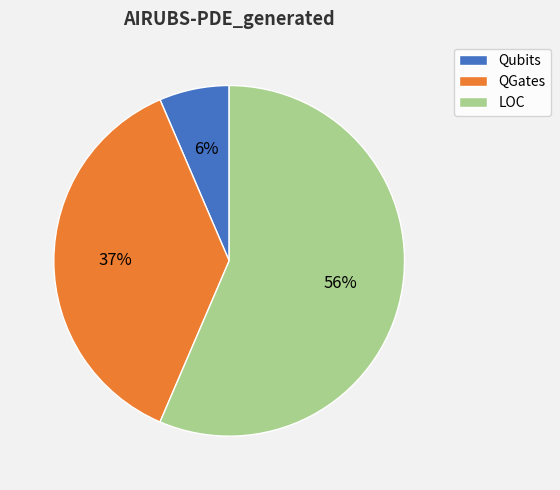

Combined, do QGates and LOC account for over 50%?

Yes